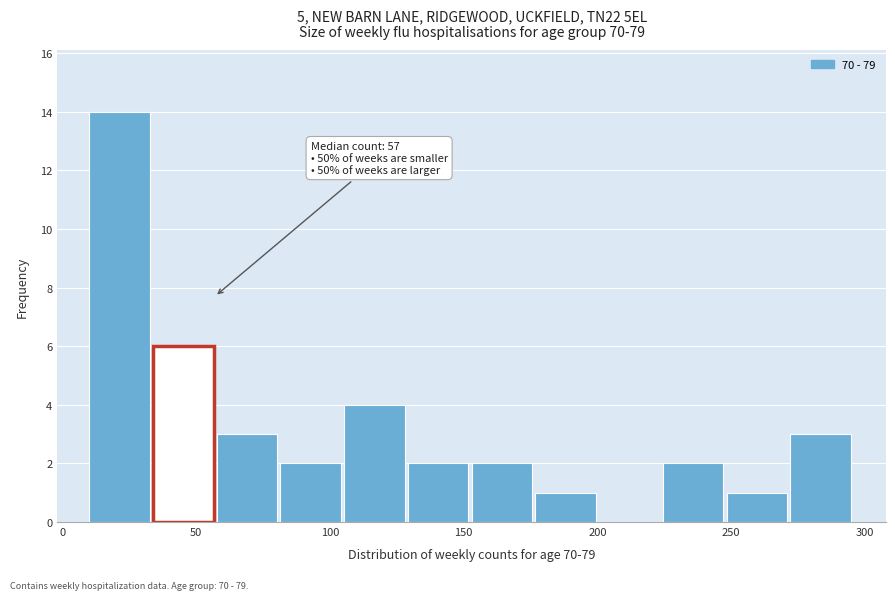

Over which range of the x-axis is the bar tallest?

10 to 35